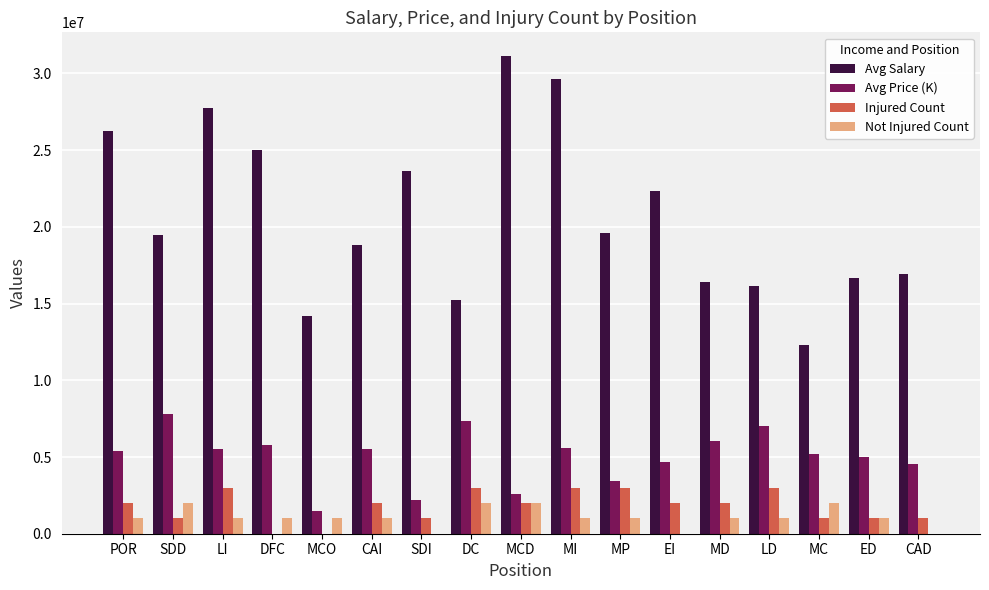

The Avg Salary series shows 33283247.8 at EI. True or false?

False